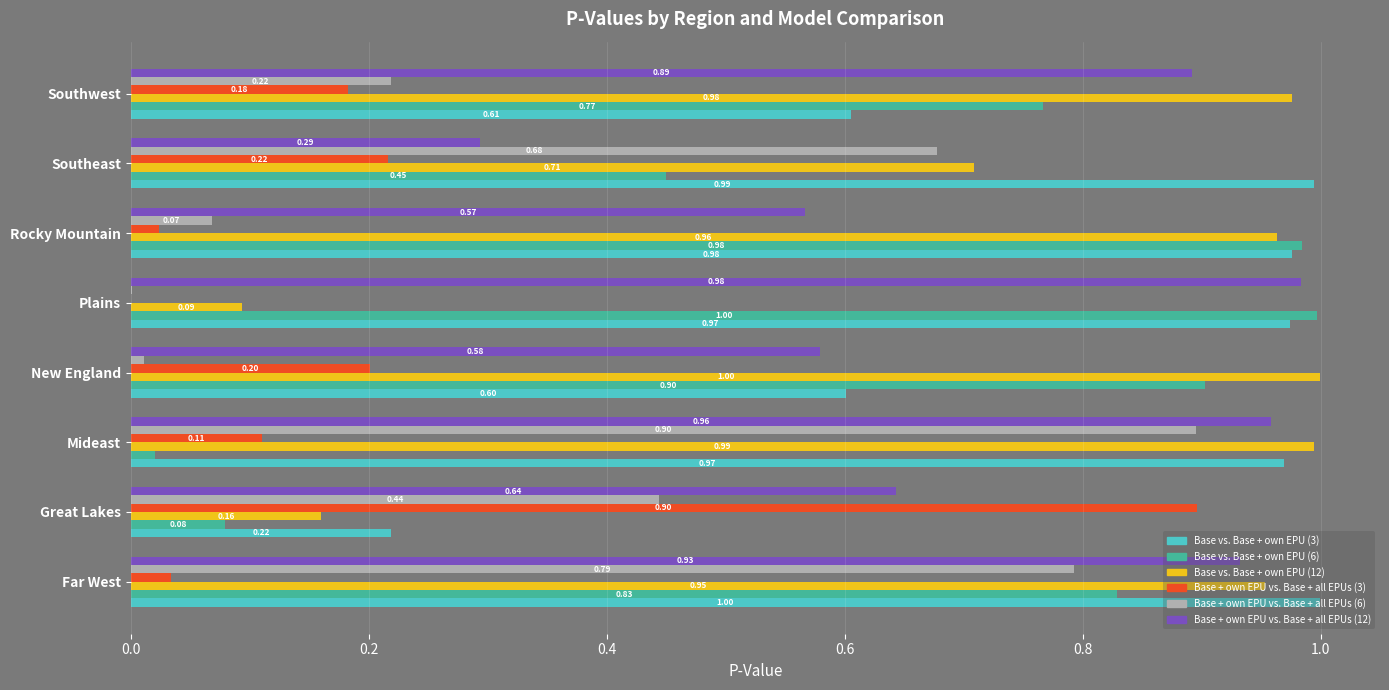

What is the sum of the Base vs. Base + own EPU (6) values at New England and Southeast?

1.4